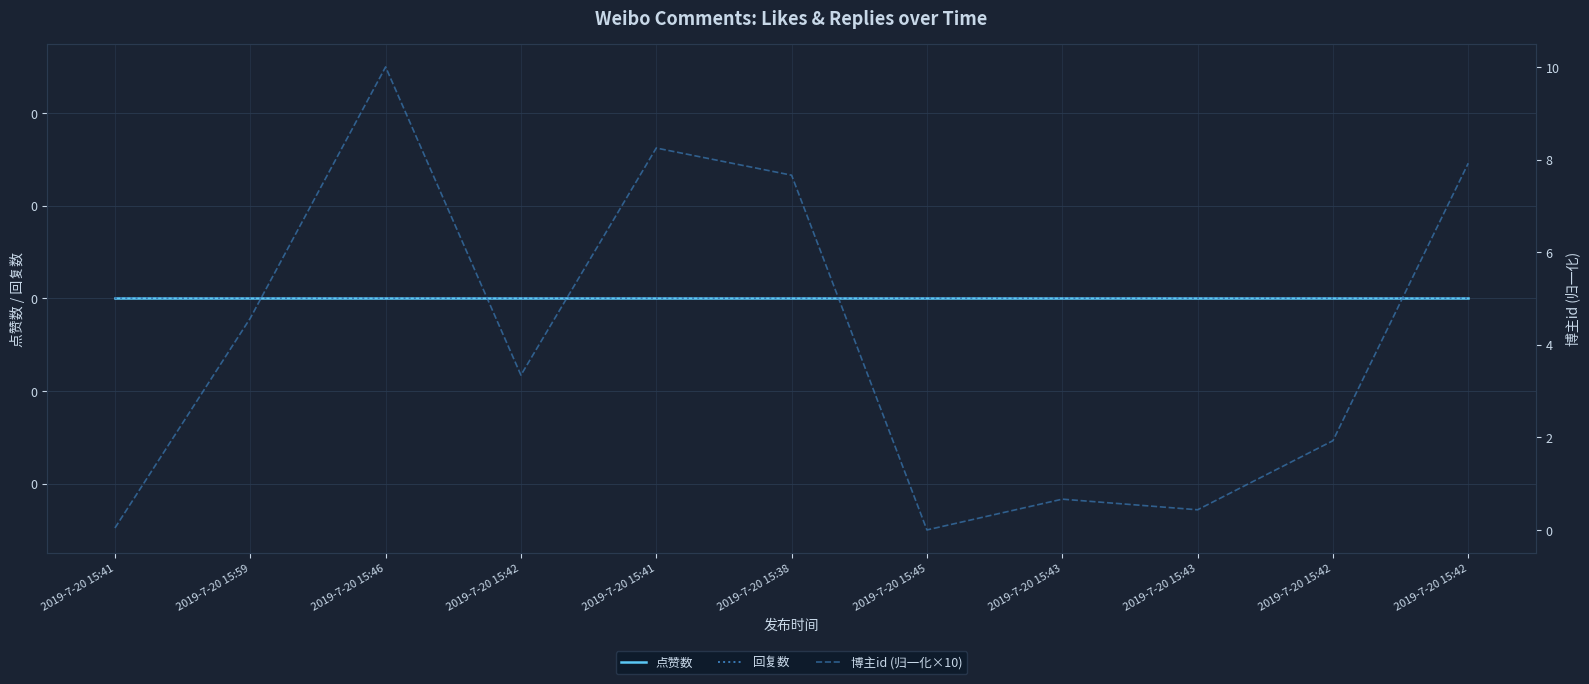

Between 2019-7-20 15:41 and 2019-7-20 15:46, which is larger?

2019-7-20 15:41